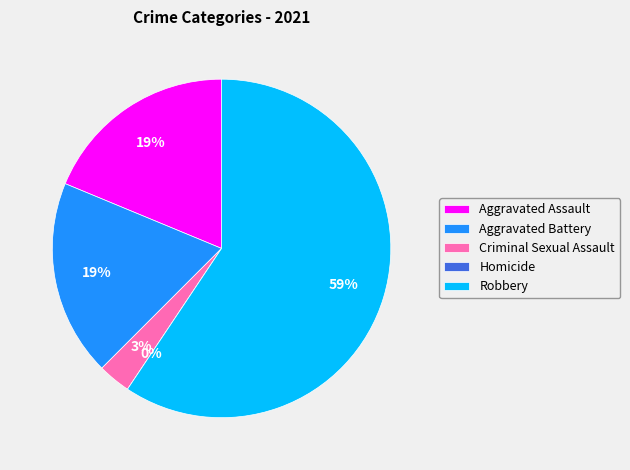

Approximately how many times larger is the value at Aggravated Battery compared to Robbery?

0.3